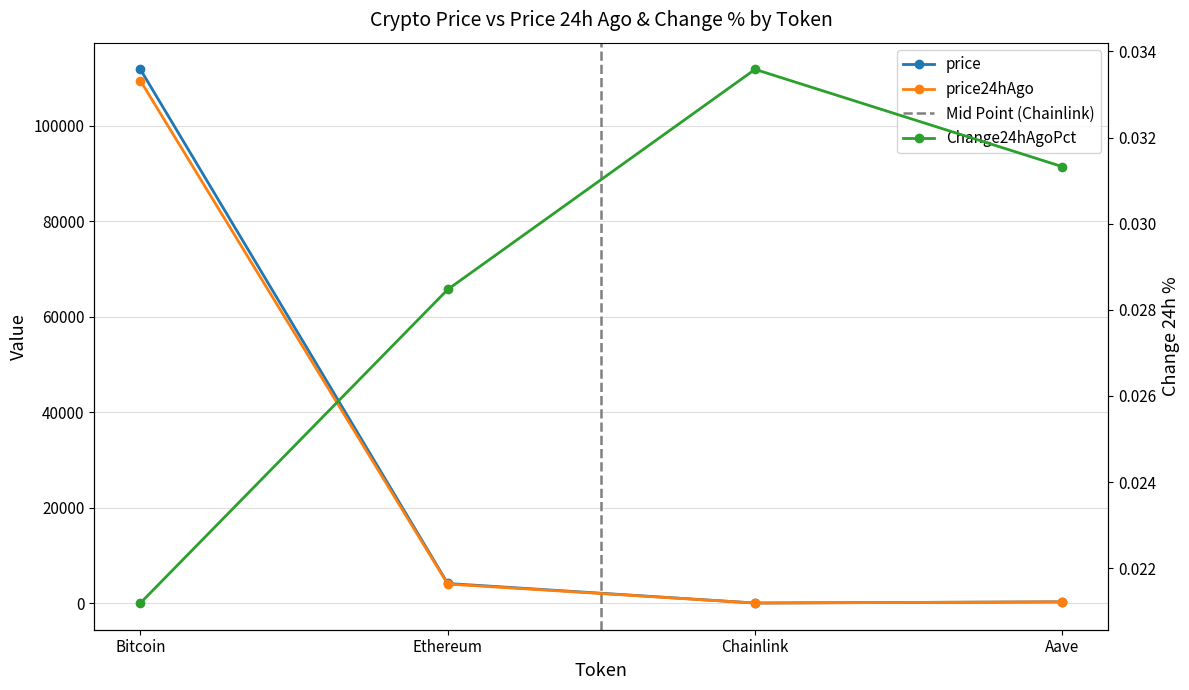

What is the maximum value for price24hAgo?

109462.0